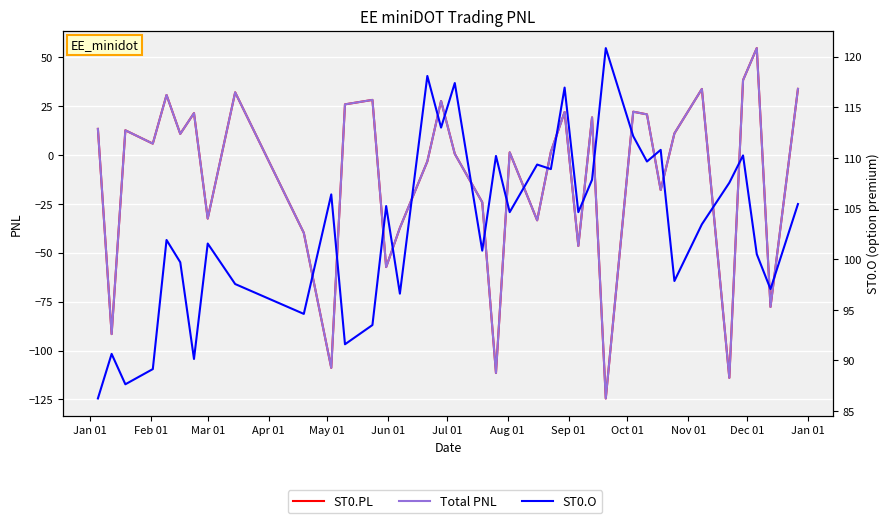

In ST0.O, how many points are lower than both neighbors (excluding endpoints)?

13